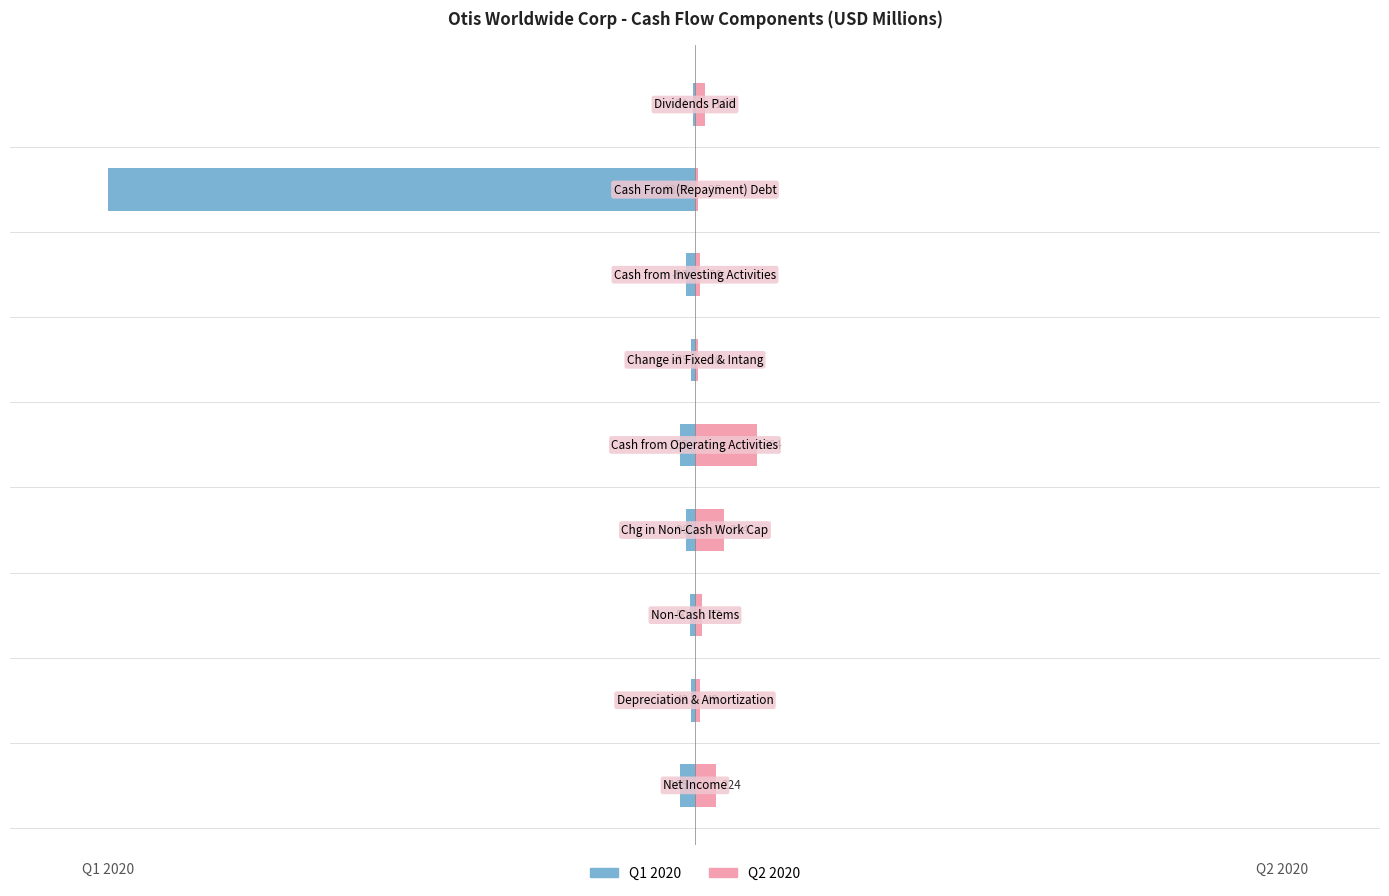

What are all the series names shown in the legend?

Q1 2020, Q2 2020